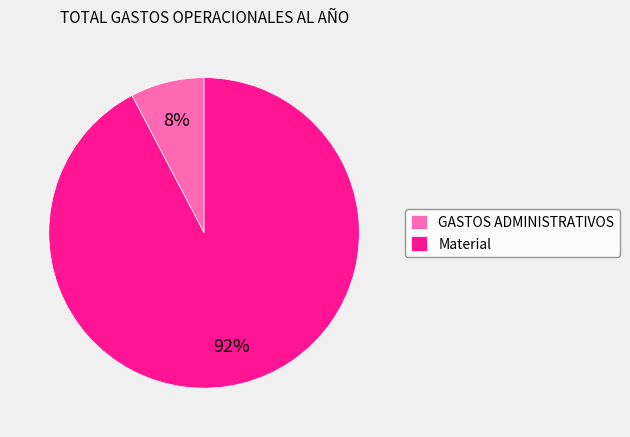

Count the number of slices in the pie.

2